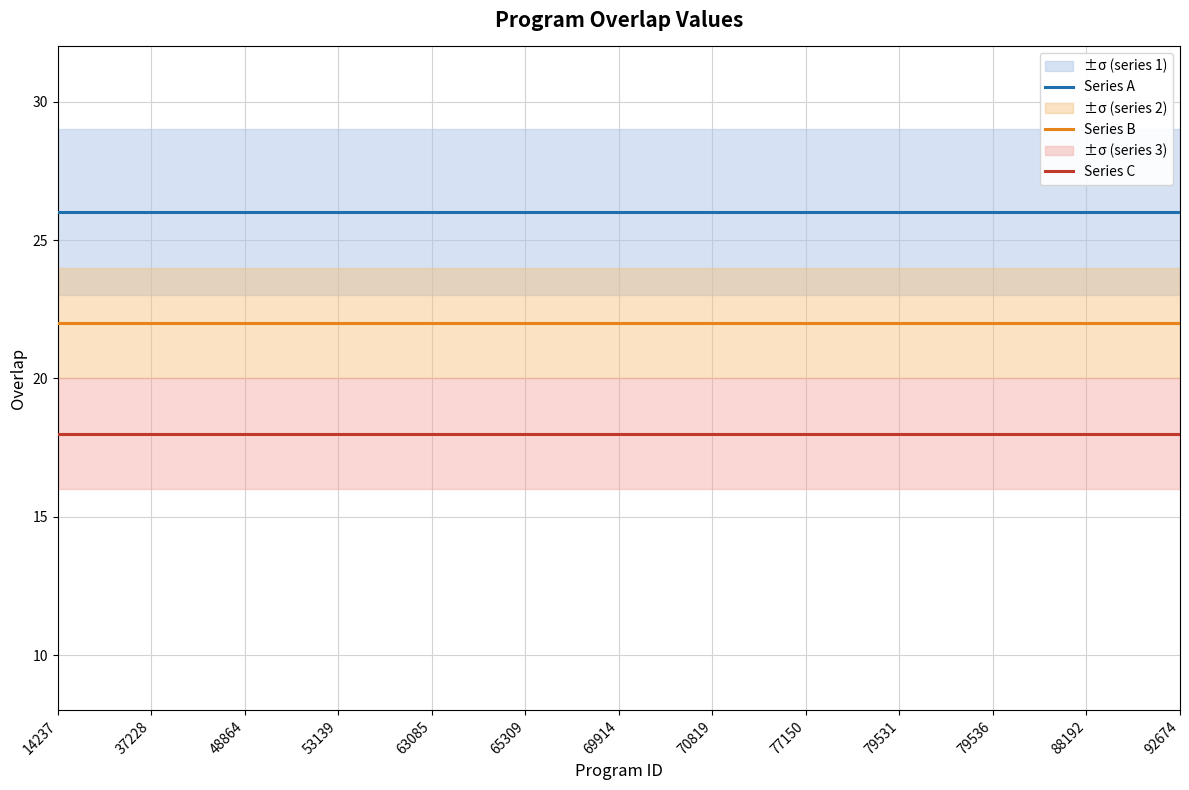

True or false: Series A and Series B intersect in this chart.

False